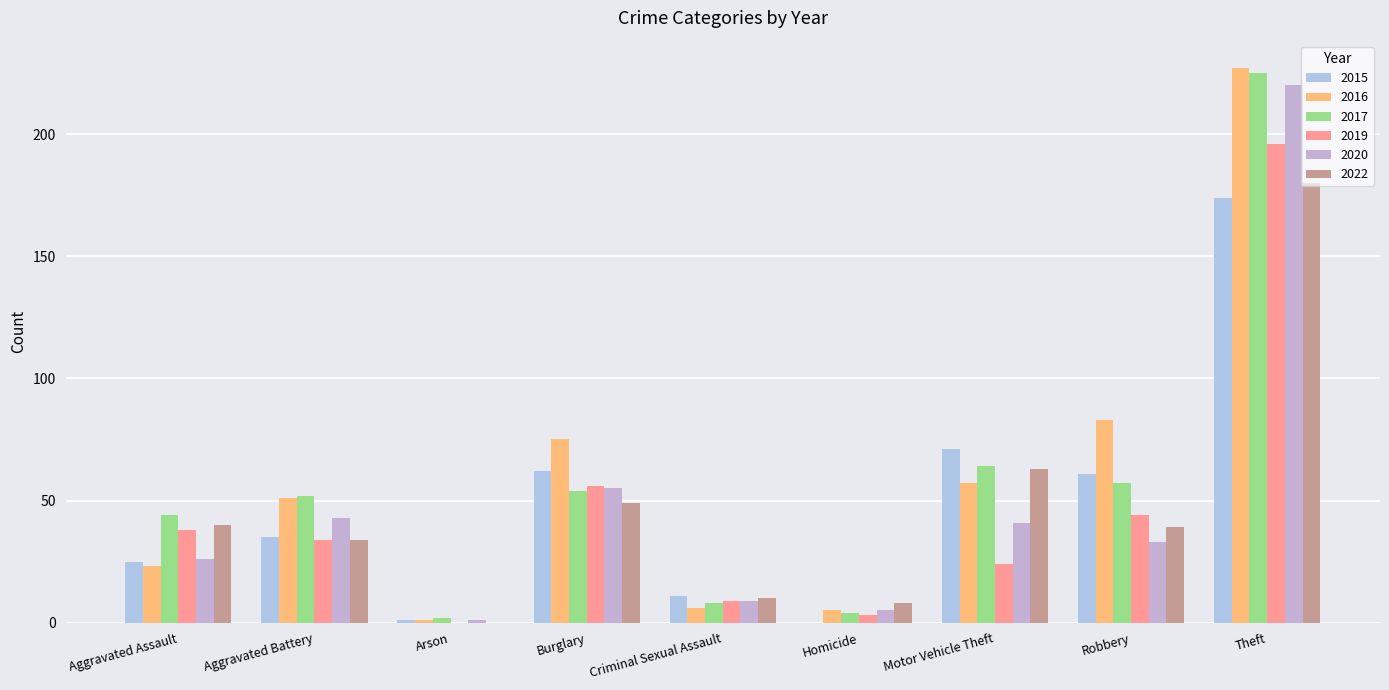

How many categories are shown in the chart?

9